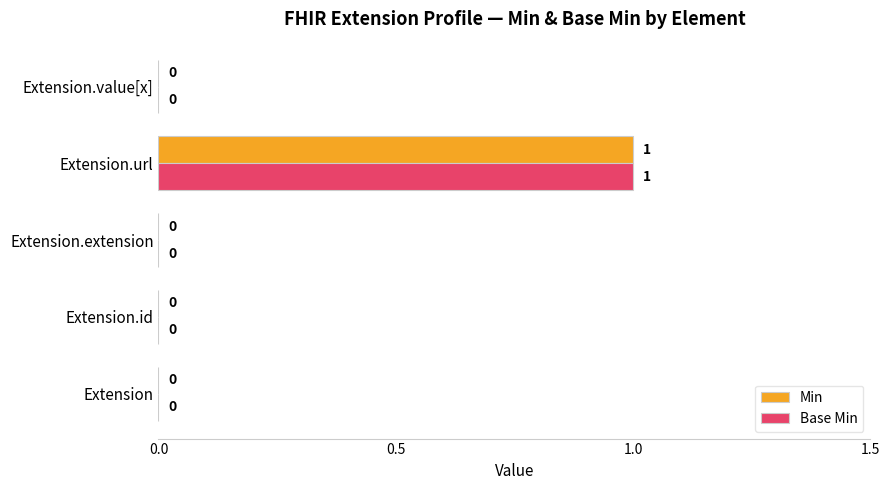

Which category has the highest value in the Min series?

Extension.url